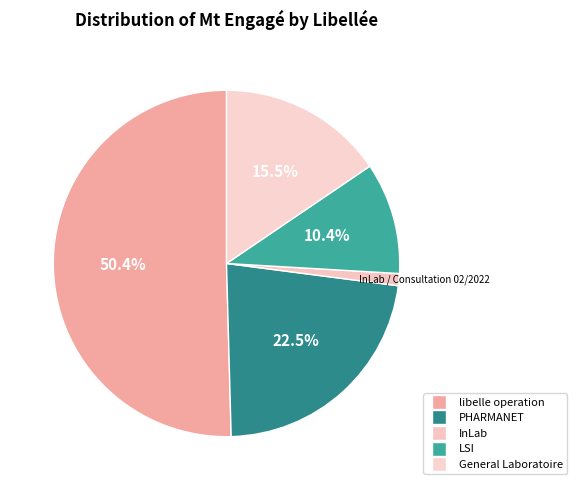

How many slices are in this pie chart?

5